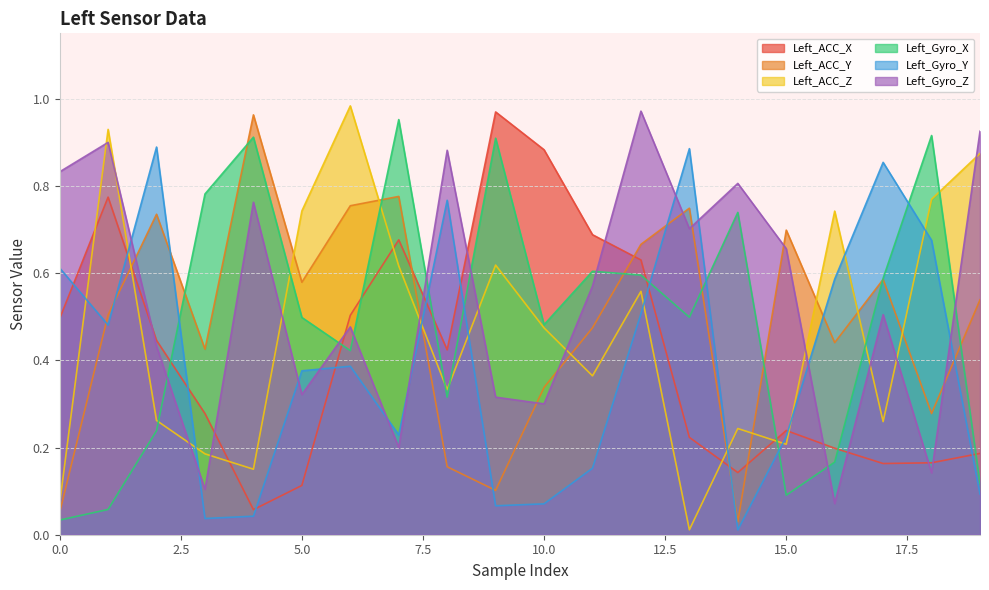

The Left_Gyro_Z series shows 0.0 at 18. True or false?

False